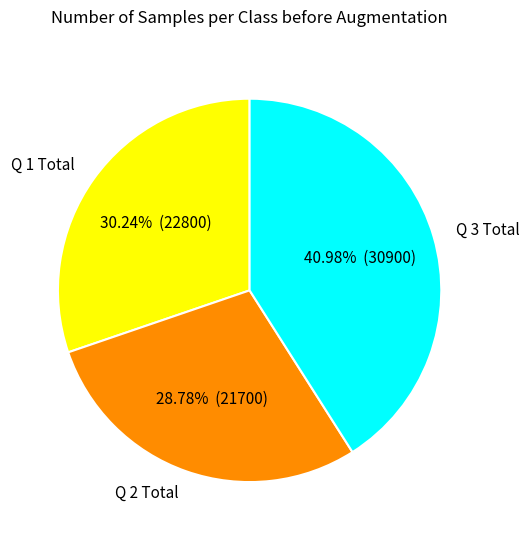

What is the ratio of the value at Q 1 Total to the value at Q 2 Total?

1.1